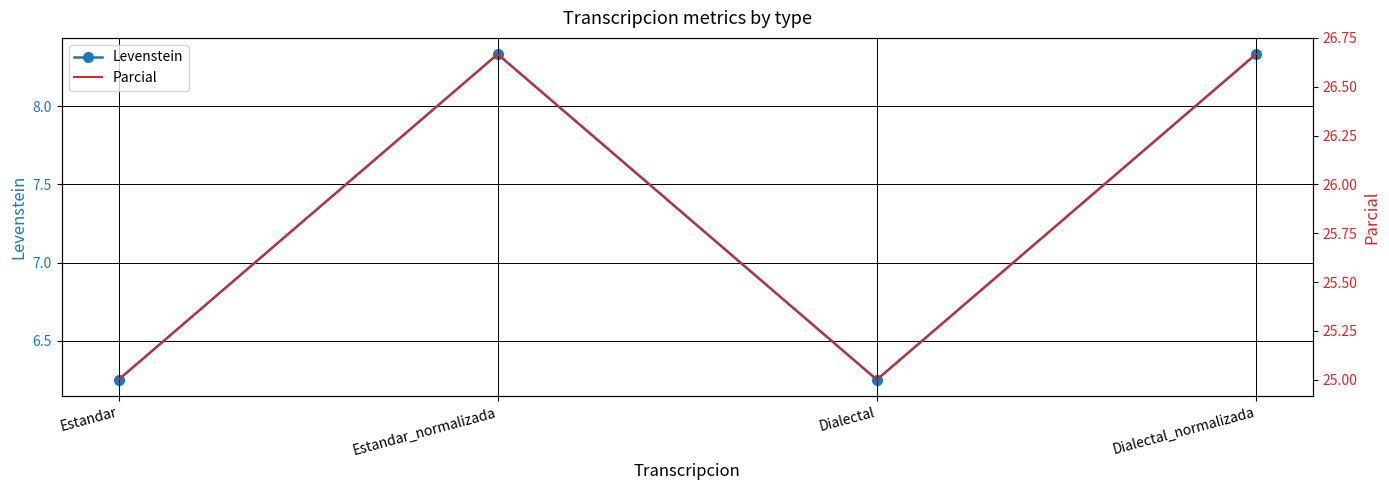

What is the total value across all series at Dialectal_normalizada?

35.0